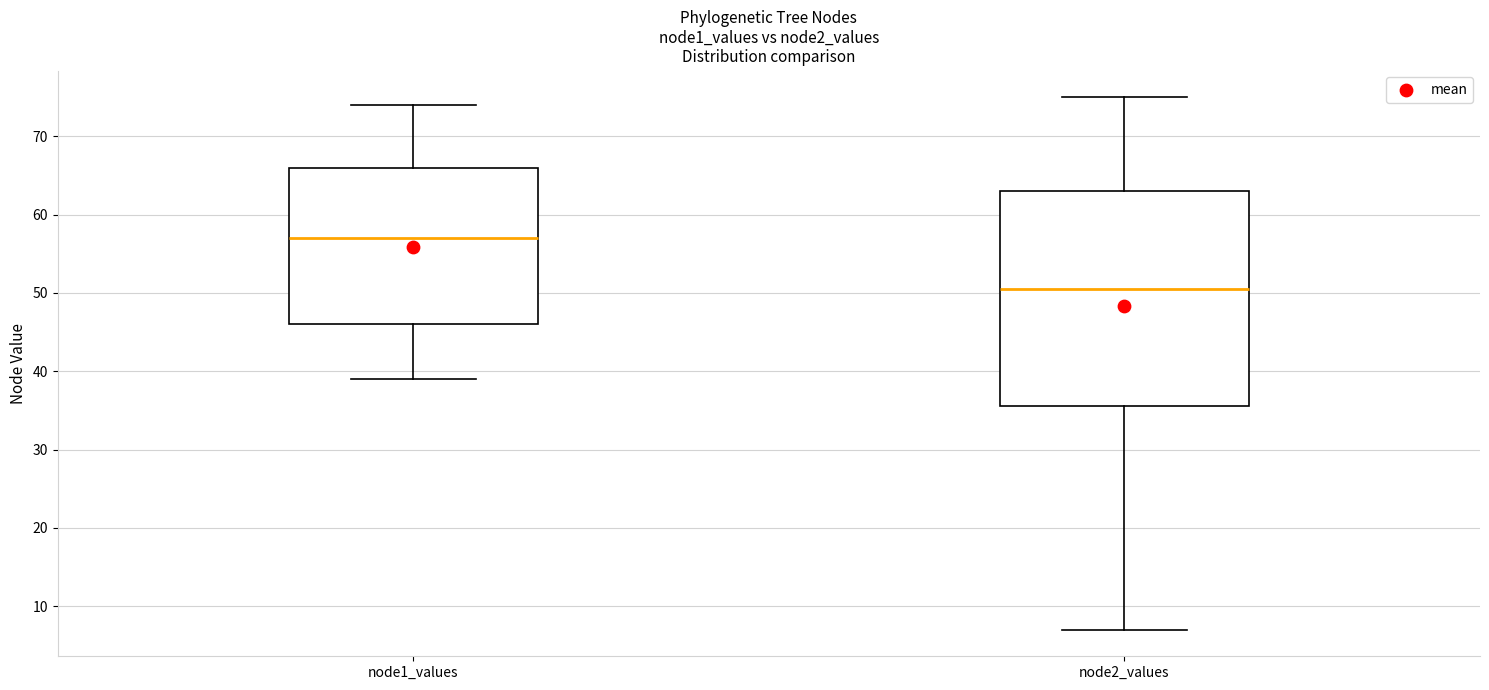

Reading left to right, transcribe this box plot: for each box, give where its median line is, the range the box spans, and where its two whiskers end, as read against the y-axis. The values are not printed on the chart, so give them approximately, as read against the axis.

node1_values: median 57, box 46 to 66, whiskers 39 to 74
node2_values: median 51, box 36 to 63, whiskers 7 to 75